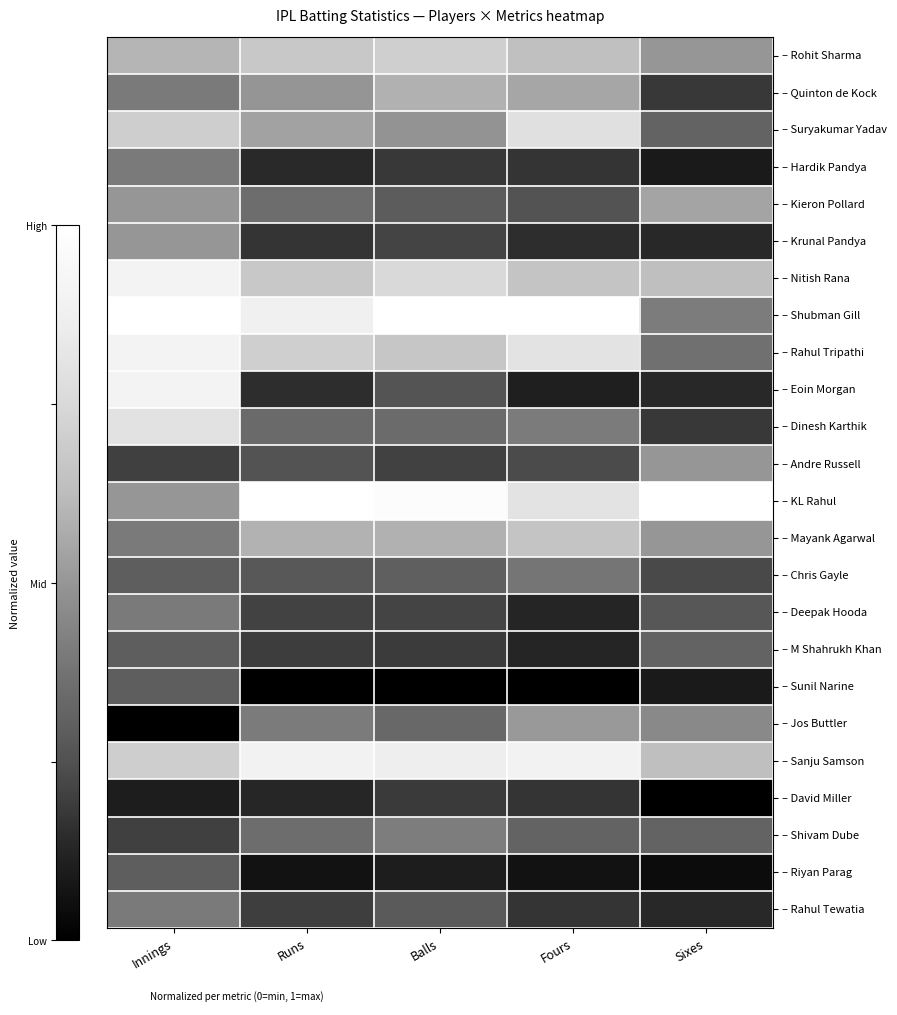

Which series has the largest total across all categories?

– Shubman Gill